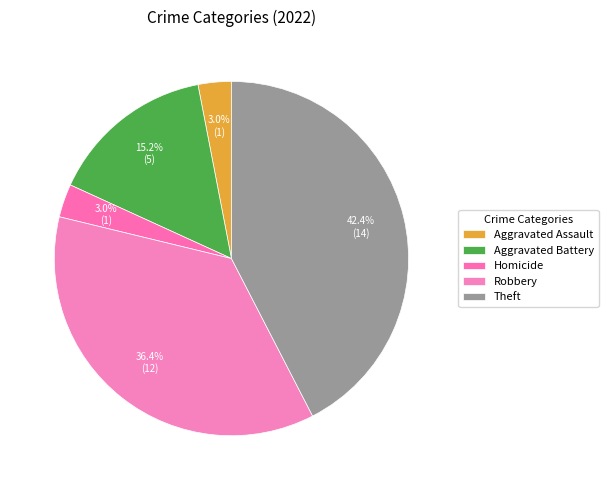

Is the sum of Theft and Aggravated Assault greater than half?

No